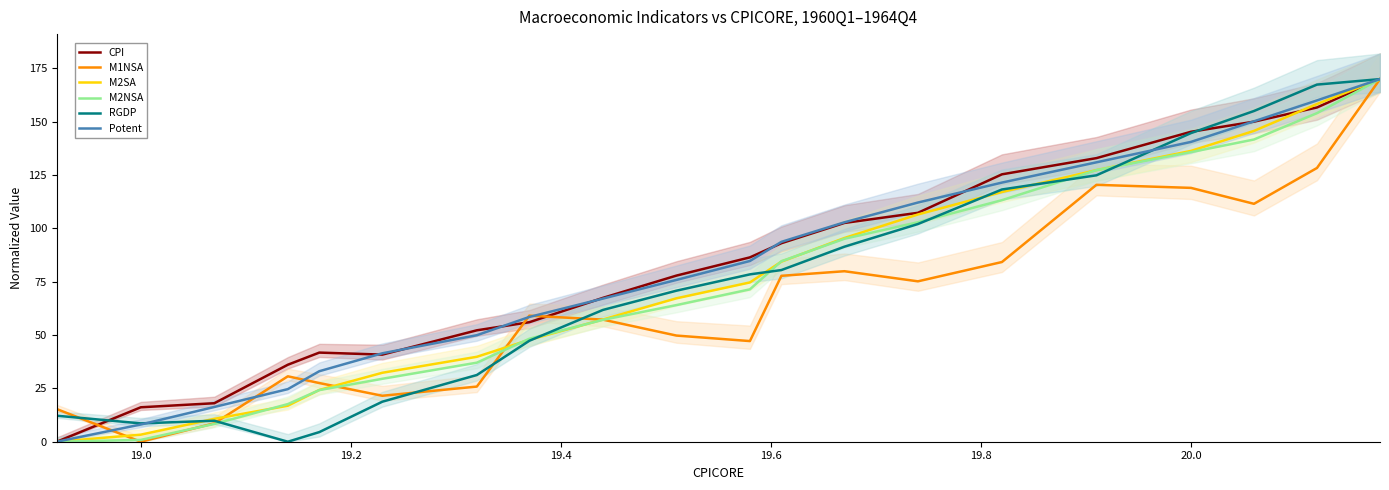

Does the chart display data point markers on the line(s)?

No